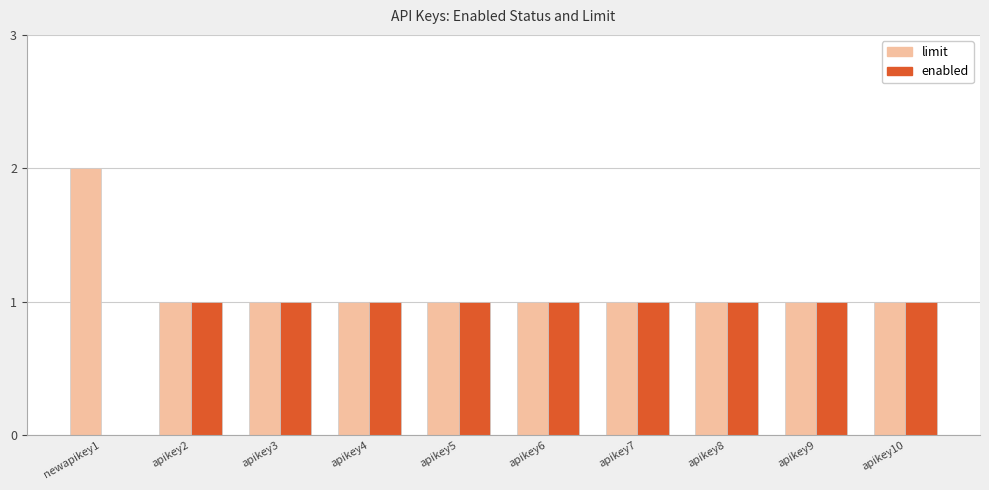

Reading left to right, extract all data points from this chart.

limit: 2	1	1	1	1	1	1	1	1	1
enabled: 0	1	1	1	1	1	1	1	1	1